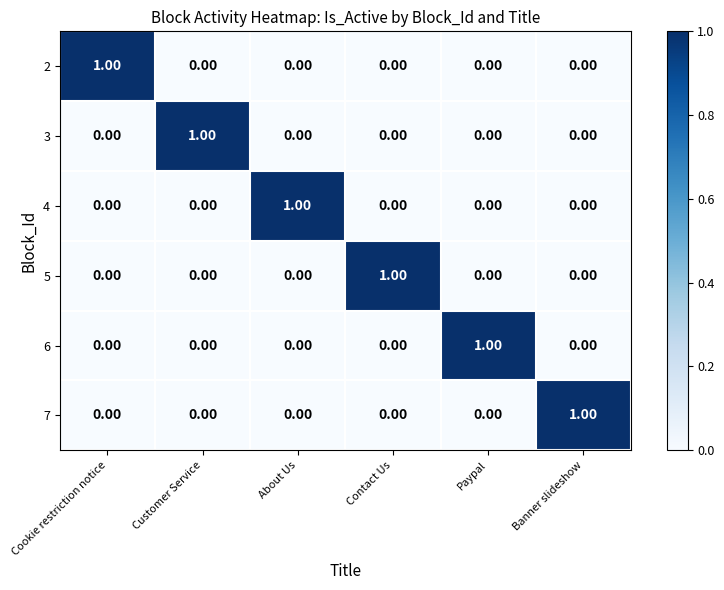

Which category has the highest value in the 6 series?

Paypal